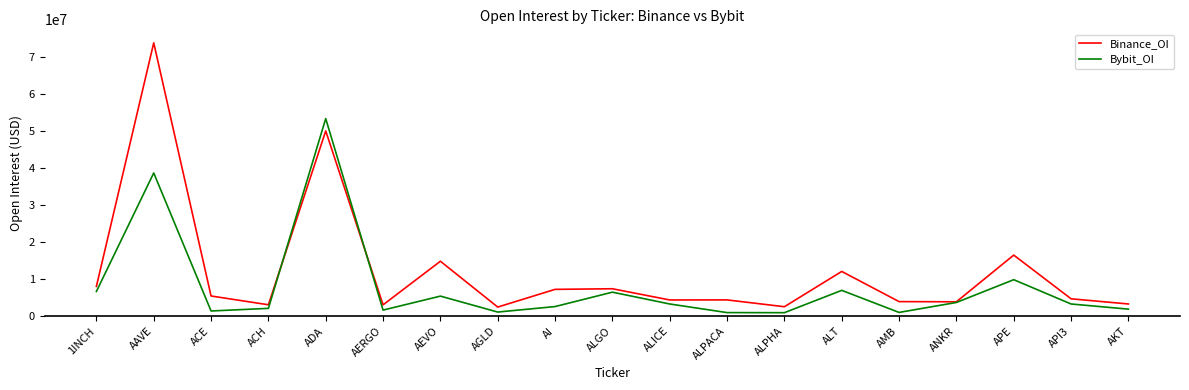

What is the sum of all Bybit_OI values?

151553617